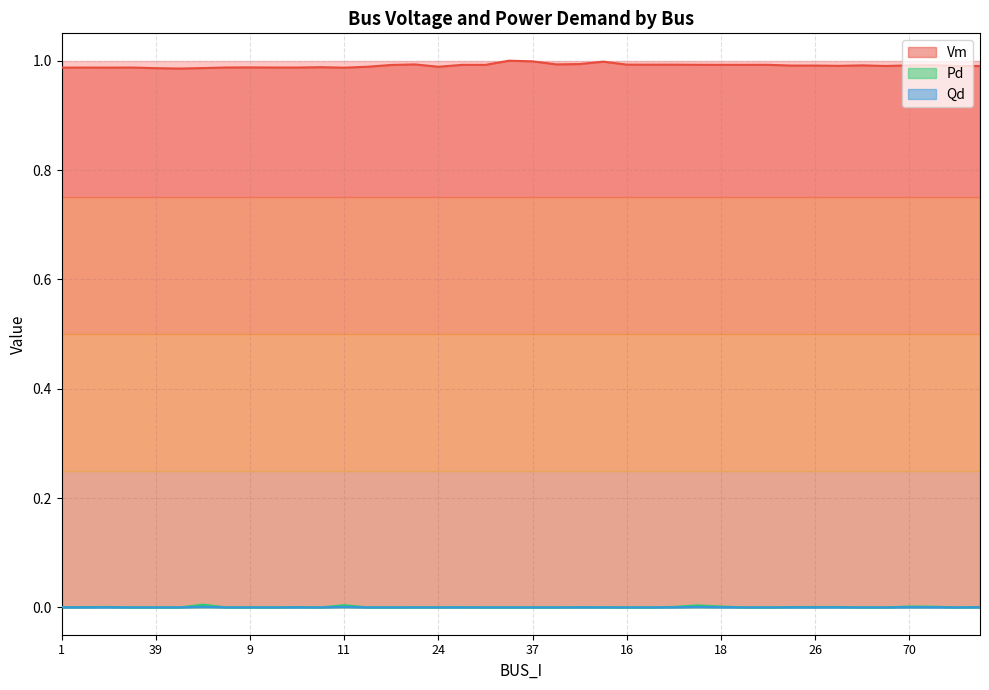

What position from the right is 24?

24